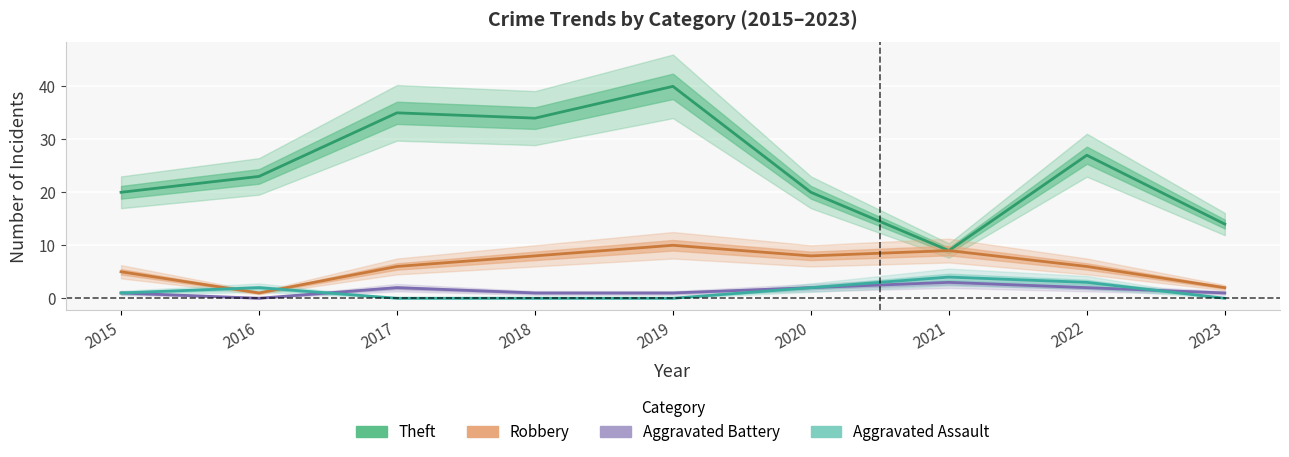

At 2023, list the series in order from largest to smallest.

Theft, Robbery, Aggravated Battery, Aggravated Assault